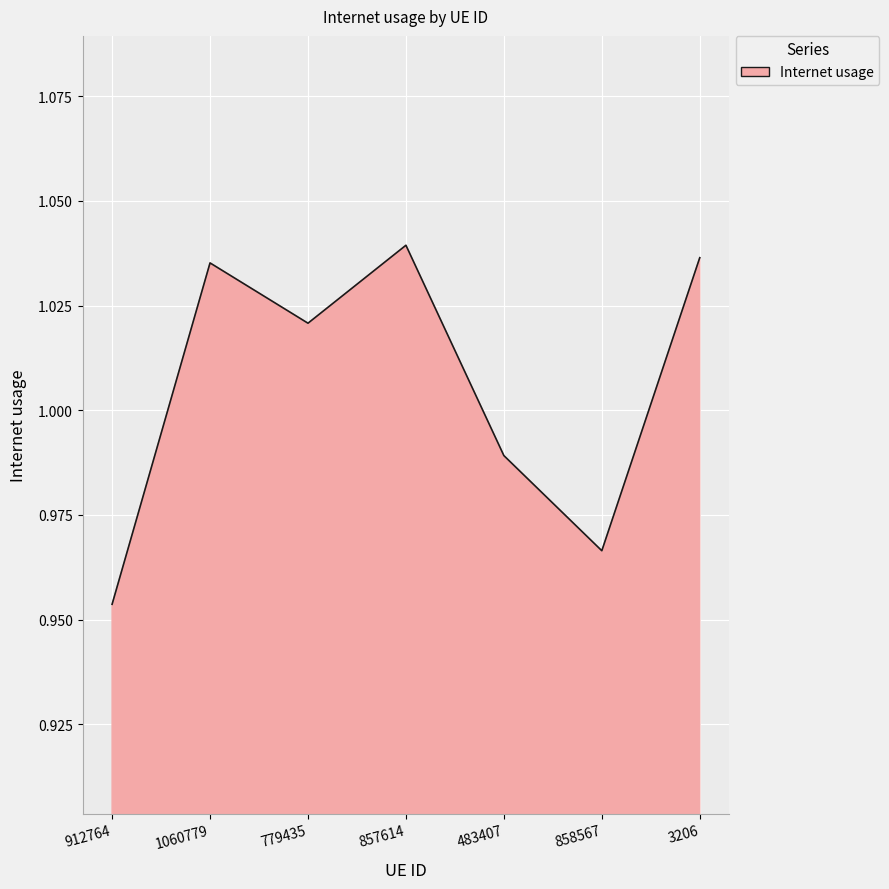

Which category has the lowest value across all series?

912764